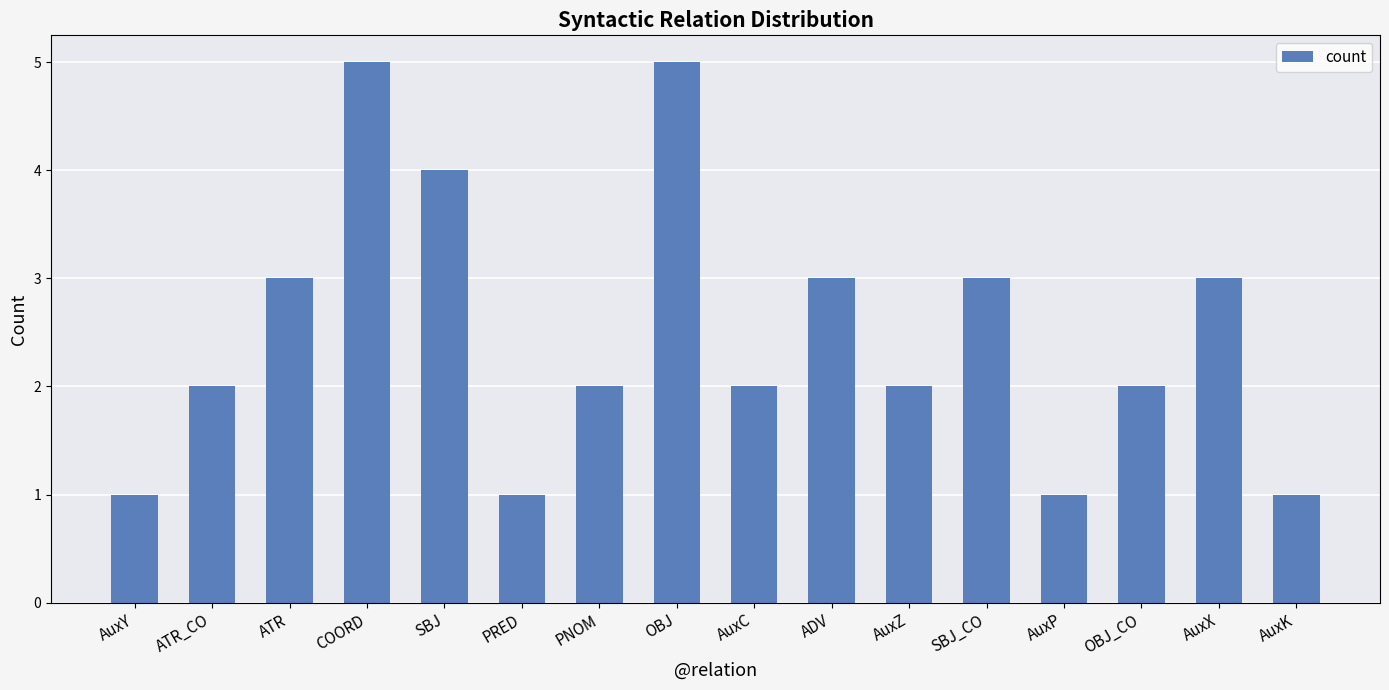

What is the greatest value displayed?

5